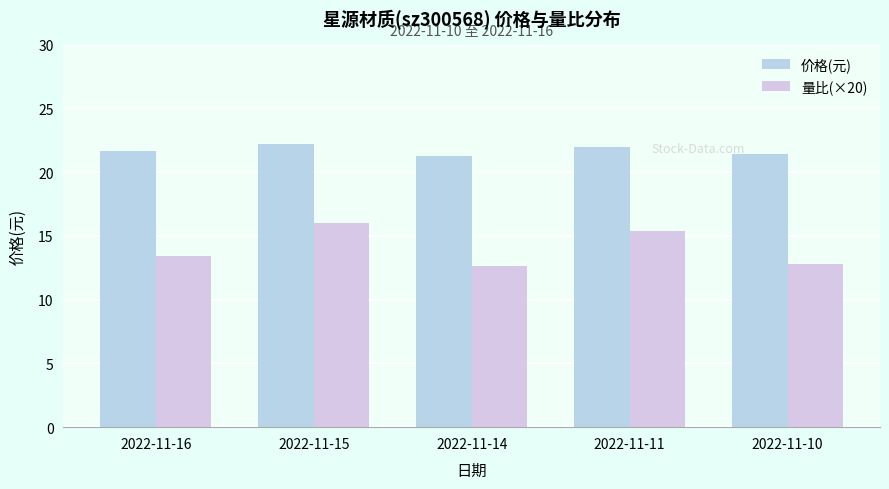

How many bars are there in each group?

2